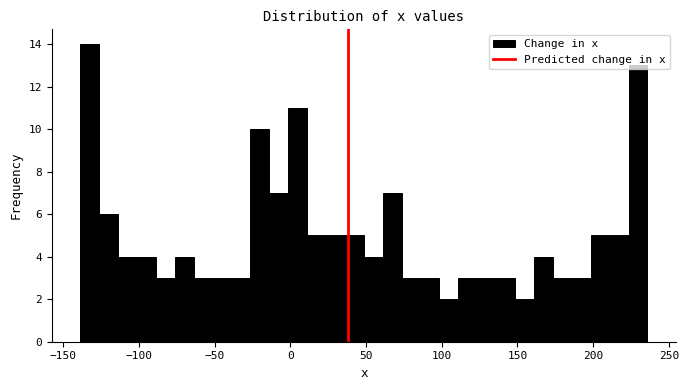

Around what value on the x-axis is the tallest bar? Give the approximate position of its centre, as read against the axis.

-130